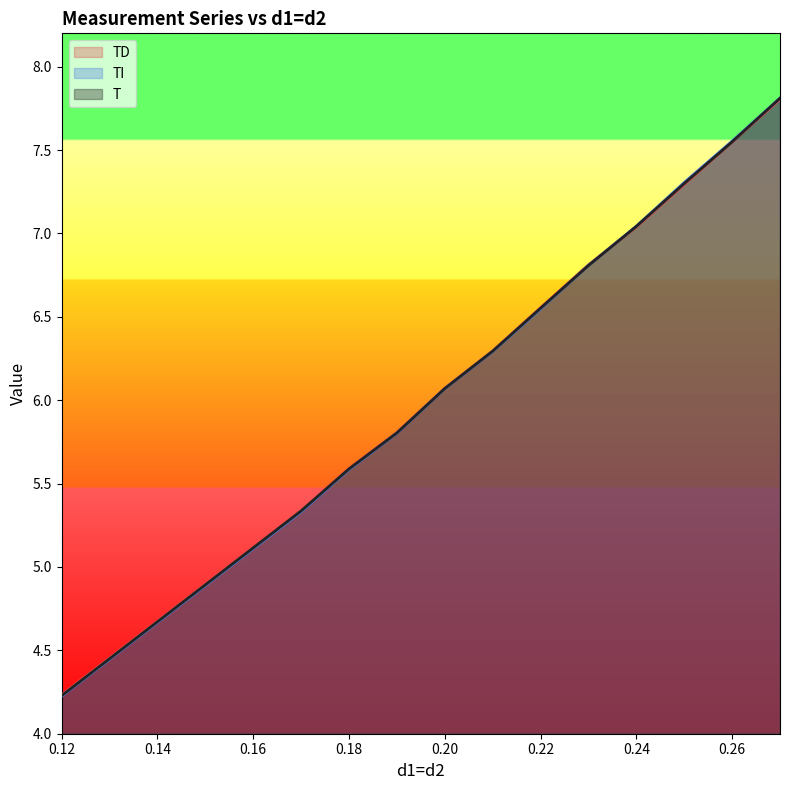

True or false: TD has more than 2 interior local peaks.

False